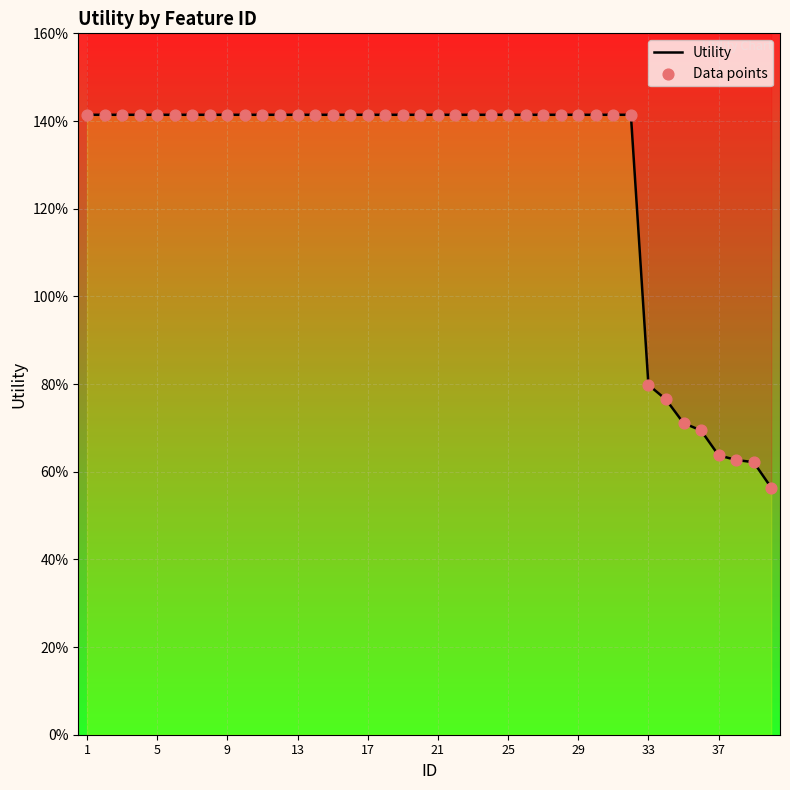

Which series contains the highest Y value?

Utility